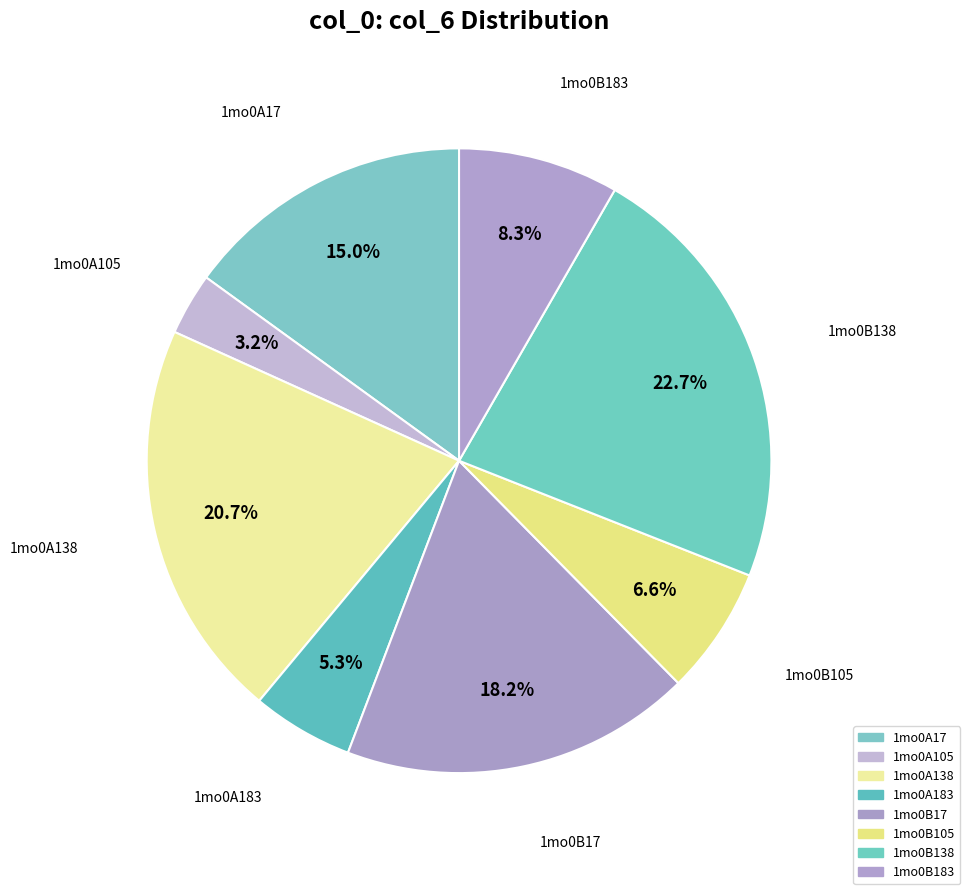

What is the smallest slice in the pie chart?

1mo0A105